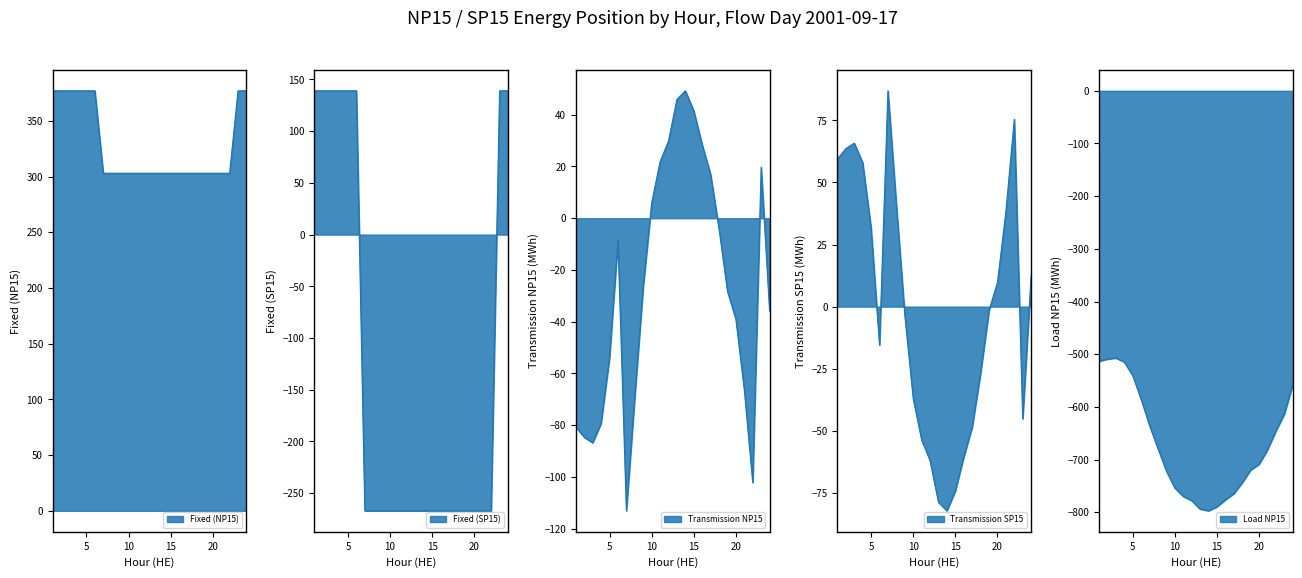

Where is Load NP15 nearest to the value -652?

22